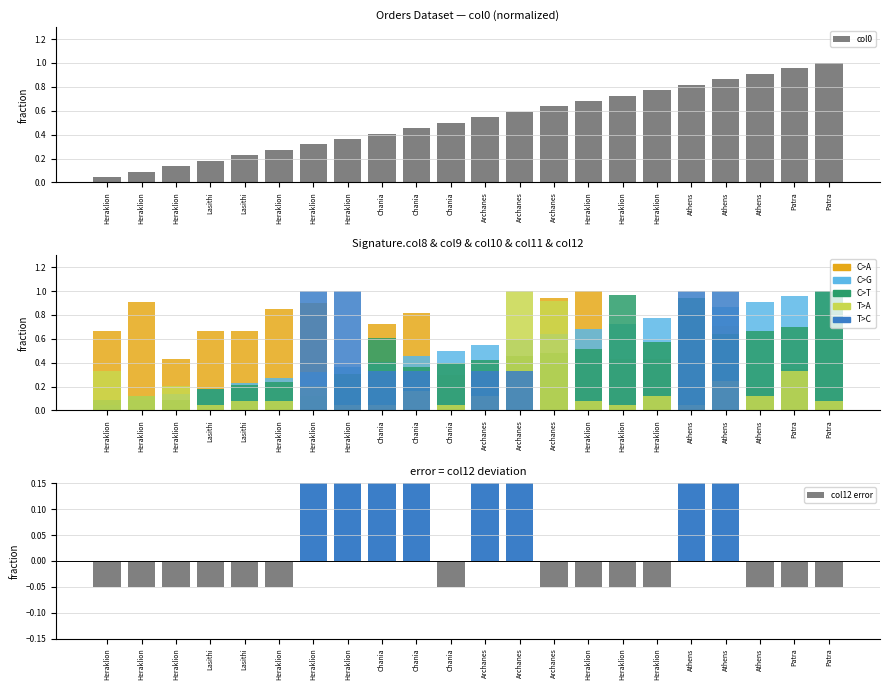

Is the value of col10 at Lasithi greater than the value of col12 at Archanes?

No